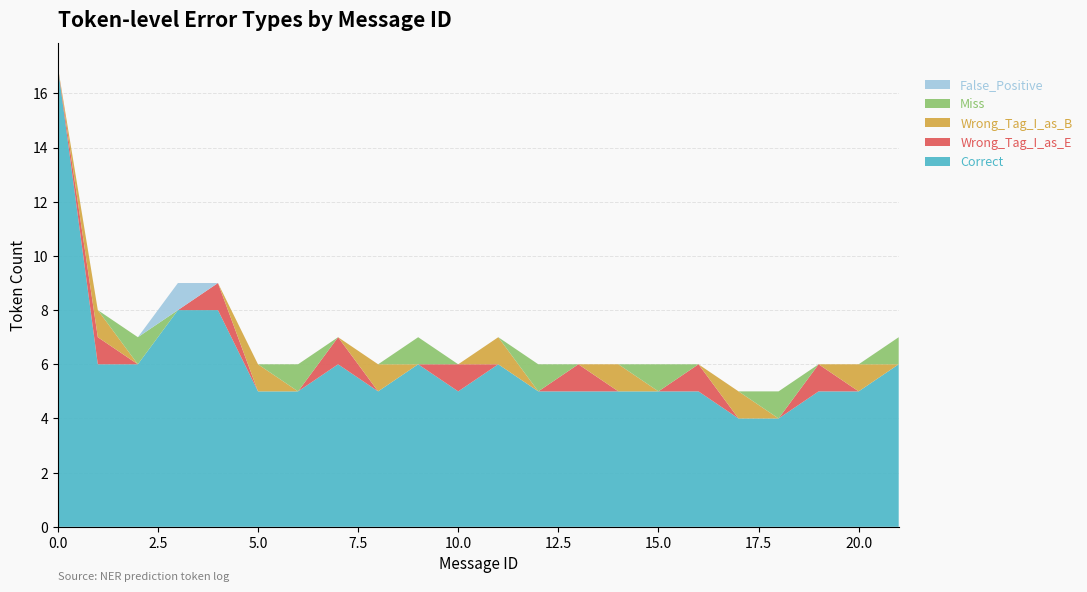

Reading left to right, transcribe all the data shown in this chart.

Correct: 17	6	6	8	8	5	5	6	5	6	5	6	5	5	5	5	5	4	4	5	5	6
Wrong_Tag_I_as_E: 0	1	0	0	1	0	0	1	0	0	1	0	0	1	0	0	1	0	0	1	0	0
Wrong_Tag_I_as_B: 0	1	0	0	0	1	0	0	1	0	0	1	0	0	1	0	0	1	0	0	1	0
Miss: 0	0	1	0	0	0	1	0	0	1	0	0	1	0	0	1	0	0	1	0	0	1
False_Positive: 0	0	0	1	0	0	0	0	0	0	0	0	0	0	0	0	0	0	0	0	0	0